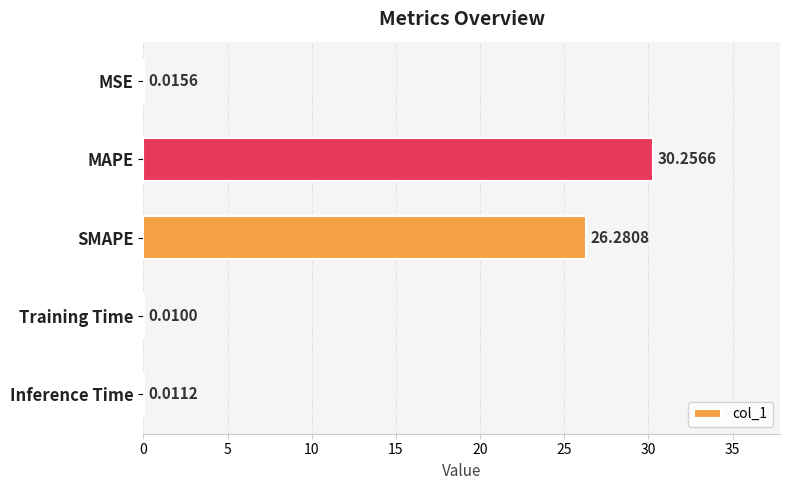

Between Training Time and MSE, which is larger?

MSE